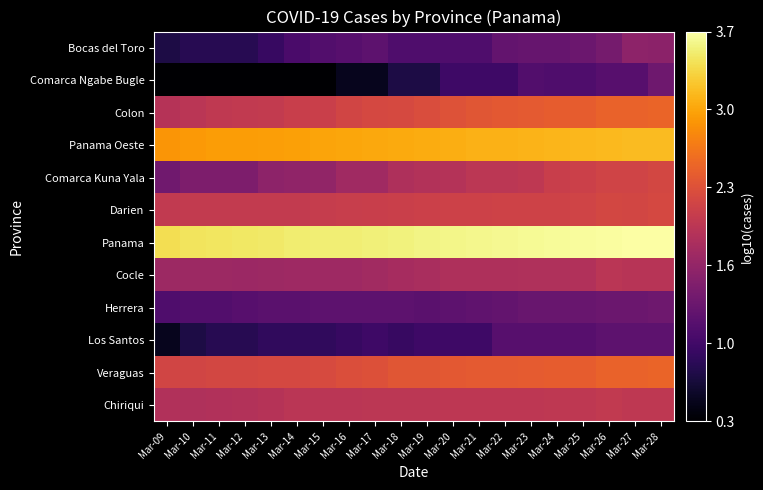

Reading left to right, what are all the values shown in this chart?

Bocas del Toro: Mar-09=0.7	Mar-10=0.8	Mar-11=0.8	Mar-12=0.8	Mar-13=0.9	Mar-14=1.0	Mar-15=1.1	Mar-16=1.1	Mar-17=1.2	Mar-18=1.1	Mar-19=1.1	Mar-20=1.1	Mar-21=1.1	Mar-22=1.3	Mar-23=1.3	Mar-24=1.3	Mar-25=1.3	Mar-26=1.4	Mar-27=1.6	Mar-28=1.6
Comarca Ngabe Bugle: Mar-09=0.3	Mar-10=0.3	Mar-11=0.3	Mar-12=0.3	Mar-13=0.3	Mar-14=0.3	Mar-15=0.3	Mar-16=0.5	Mar-17=0.5	Mar-18=0.7	Mar-19=0.7	Mar-20=1.0	Mar-21=1.0	Mar-22=1.0	Mar-23=1.1	Mar-24=1.1	Mar-25=1.1	Mar-26=1.1	Mar-27=1.1	Mar-28=1.3
Colon: Mar-09=1.9	Mar-10=2.0	Mar-11=2.0	Mar-12=2.0	Mar-13=2.1	Mar-14=2.1	Mar-15=2.1	Mar-16=2.2	Mar-17=2.2	Mar-18=2.2	Mar-19=2.3	Mar-20=2.3	Mar-21=2.4	Mar-22=2.4	Mar-23=2.4	Mar-24=2.4	Mar-25=2.4	Mar-26=2.5	Mar-27=2.5	Mar-28=2.5
Panama Oeste: Mar-09=2.9	Mar-10=2.9	Mar-11=2.9	Mar-12=2.9	Mar-13=3.0	Mar-14=3.0	Mar-15=3.0	Mar-16=3.0	Mar-17=3.0	Mar-18=3.0	Mar-19=3.0	Mar-20=3.1	Mar-21=3.1	Mar-22=3.1	Mar-23=3.1	Mar-24=3.1	Mar-25=3.1	Mar-26=3.1	Mar-27=3.1	Mar-28=3.2
Comarca Kuna Yala: Mar-09=1.4	Mar-10=1.5	Mar-11=1.5	Mar-12=1.5	Mar-13=1.6	Mar-14=1.6	Mar-15=1.6	Mar-16=1.8	Mar-17=1.8	Mar-18=1.9	Mar-19=1.9	Mar-20=1.9	Mar-21=2.0	Mar-22=2.0	Mar-23=2.0	Mar-24=2.1	Mar-25=2.1	Mar-26=2.2	Mar-27=2.2	Mar-28=2.2
Darien: Mar-09=2.0	Mar-10=2.1	Mar-11=2.1	Mar-12=2.1	Mar-13=2.1	Mar-14=2.1	Mar-15=2.1	Mar-16=2.1	Mar-17=2.1	Mar-18=2.1	Mar-19=2.1	Mar-20=2.1	Mar-21=2.2	Mar-22=2.2	Mar-23=2.2	Mar-24=2.2	Mar-25=2.2	Mar-26=2.2	Mar-27=2.2	Mar-28=2.2
Panama: Mar-09=3.4	Mar-10=3.4	Mar-11=3.4	Mar-12=3.5	Mar-13=3.5	Mar-14=3.5	Mar-15=3.5	Mar-16=3.5	Mar-17=3.5	Mar-18=3.5	Mar-19=3.6	Mar-20=3.6	Mar-21=3.6	Mar-22=3.6	Mar-23=3.6	Mar-24=3.6	Mar-25=3.6	Mar-26=3.7	Mar-27=3.7	Mar-28=3.7
Cocle: Mar-09=1.7	Mar-10=1.7	Mar-11=1.7	Mar-12=1.7	Mar-13=1.7	Mar-14=1.7	Mar-15=1.7	Mar-16=1.7	Mar-17=1.8	Mar-18=1.8	Mar-19=1.8	Mar-20=1.9	Mar-21=1.9	Mar-22=1.9	Mar-23=1.9	Mar-24=1.9	Mar-25=1.9	Mar-26=2.0	Mar-27=1.9	Mar-28=1.9
Herrera: Mar-09=1.1	Mar-10=1.1	Mar-11=1.1	Mar-12=1.1	Mar-13=1.2	Mar-14=1.2	Mar-15=1.2	Mar-16=1.2	Mar-17=1.2	Mar-18=1.2	Mar-19=1.2	Mar-20=1.2	Mar-21=1.2	Mar-22=1.3	Mar-23=1.3	Mar-24=1.3	Mar-25=1.3	Mar-26=1.3	Mar-27=1.3	Mar-28=1.3
Los Santos: Mar-09=0.5	Mar-10=0.7	Mar-11=0.8	Mar-12=0.8	Mar-13=0.8	Mar-14=0.8	Mar-15=0.8	Mar-16=0.9	Mar-17=1.0	Mar-18=0.9	Mar-19=1.0	Mar-20=1.0	Mar-21=1.0	Mar-22=1.1	Mar-23=1.1	Mar-24=1.1	Mar-25=1.1	Mar-26=1.2	Mar-27=1.2	Mar-28=1.2
Veraguas: Mar-09=2.2	Mar-10=2.2	Mar-11=2.2	Mar-12=2.2	Mar-13=2.2	Mar-14=2.2	Mar-15=2.3	Mar-16=2.3	Mar-17=2.3	Mar-18=2.4	Mar-19=2.4	Mar-20=2.4	Mar-21=2.4	Mar-22=2.4	Mar-23=2.4	Mar-24=2.4	Mar-25=2.4	Mar-26=2.5	Mar-27=2.5	Mar-28=2.5
Chiriqui: Mar-09=1.9	Mar-10=1.9	Mar-11=1.9	Mar-12=1.9	Mar-13=1.9	Mar-14=2.0	Mar-15=2.0	Mar-16=2.0	Mar-17=2.0	Mar-18=2.0	Mar-19=2.0	Mar-20=2.0	Mar-21=2.0	Mar-22=2.0	Mar-23=2.0	Mar-24=2.0	Mar-25=2.0	Mar-26=2.0	Mar-27=2.0	Mar-28=2.0